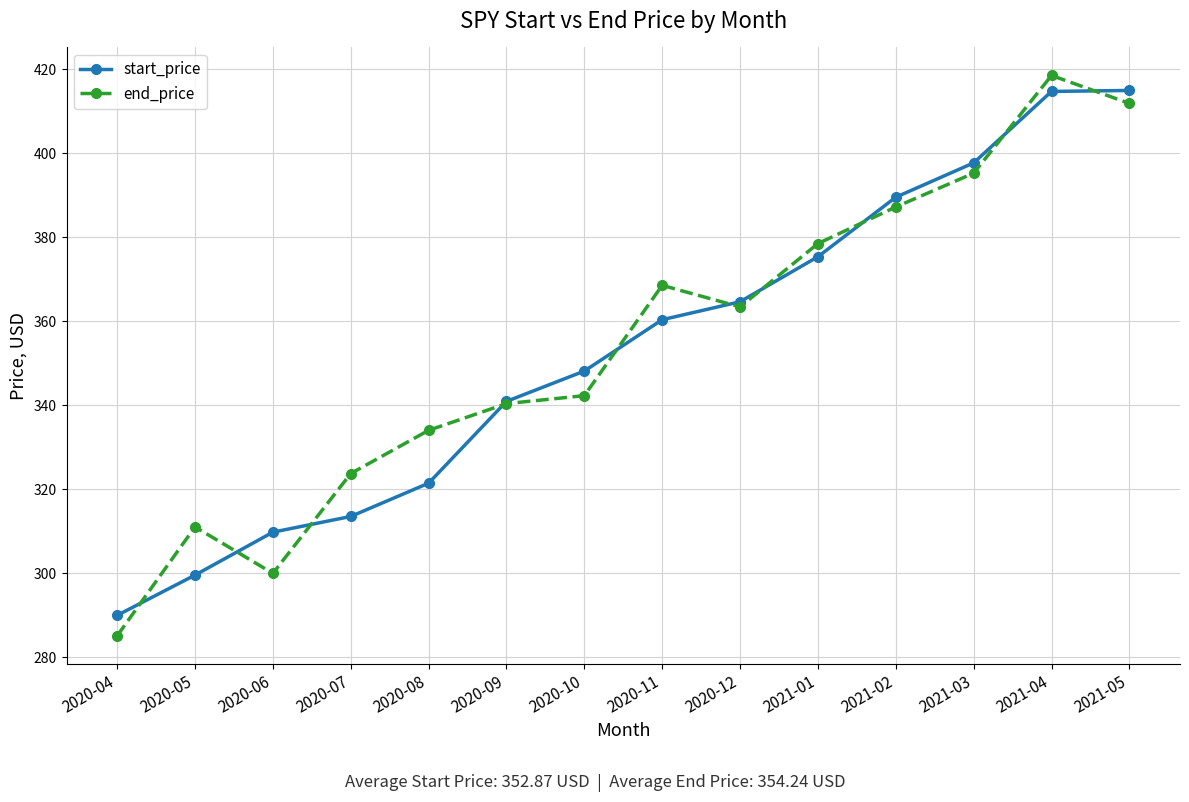

What is the sum of all start_price values?

4940.2